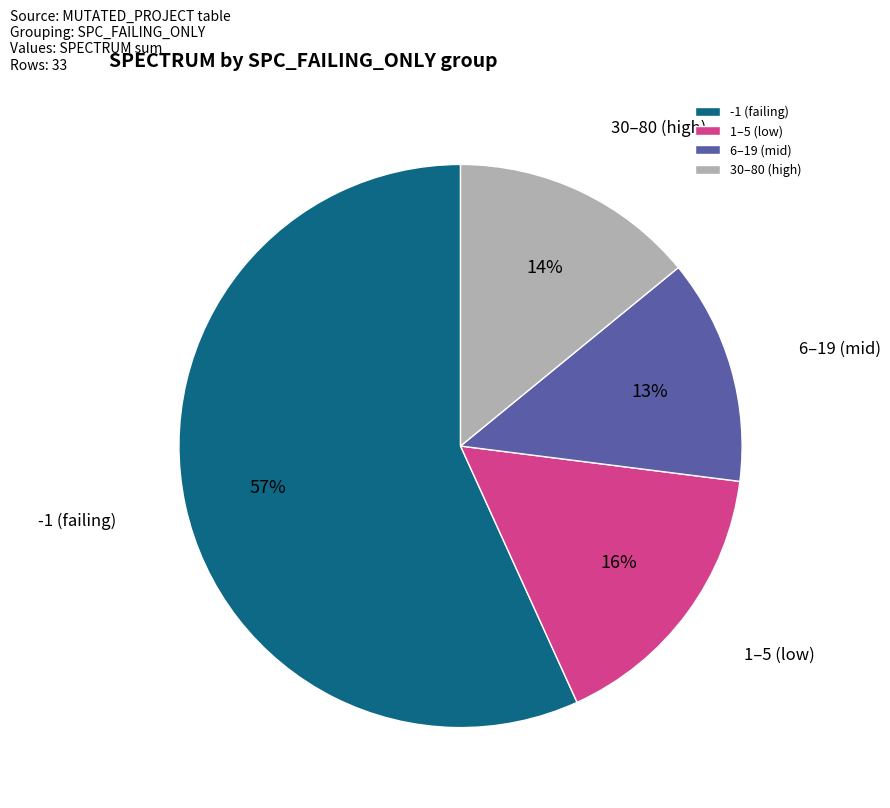

The 6–19 (mid) slice represents 24% of the pie. True or false?

False